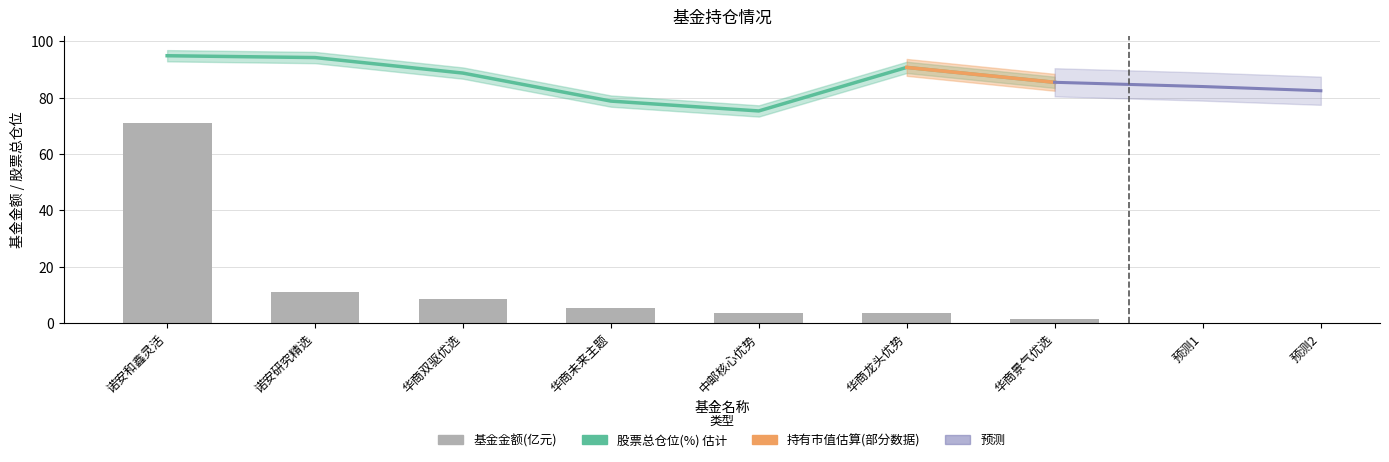

At which label does 股票总仓位 reach its peak?

诺安和鑫灵活